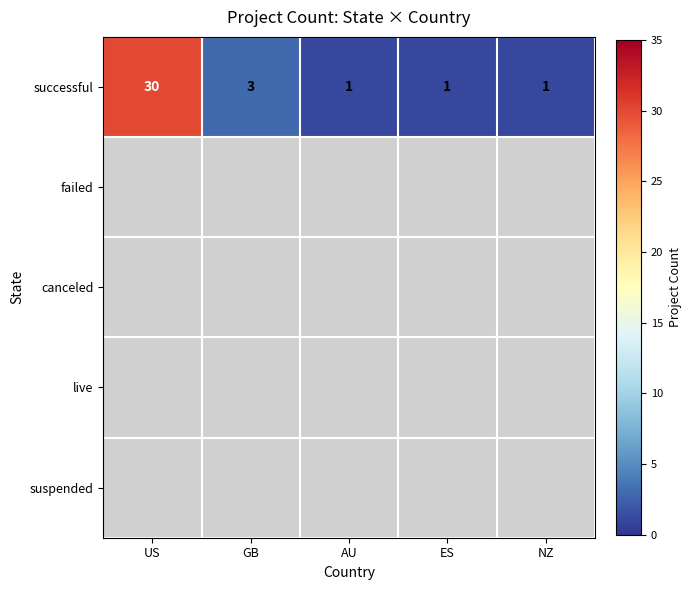

True or false: successful has a value of 9.4 at US.

False